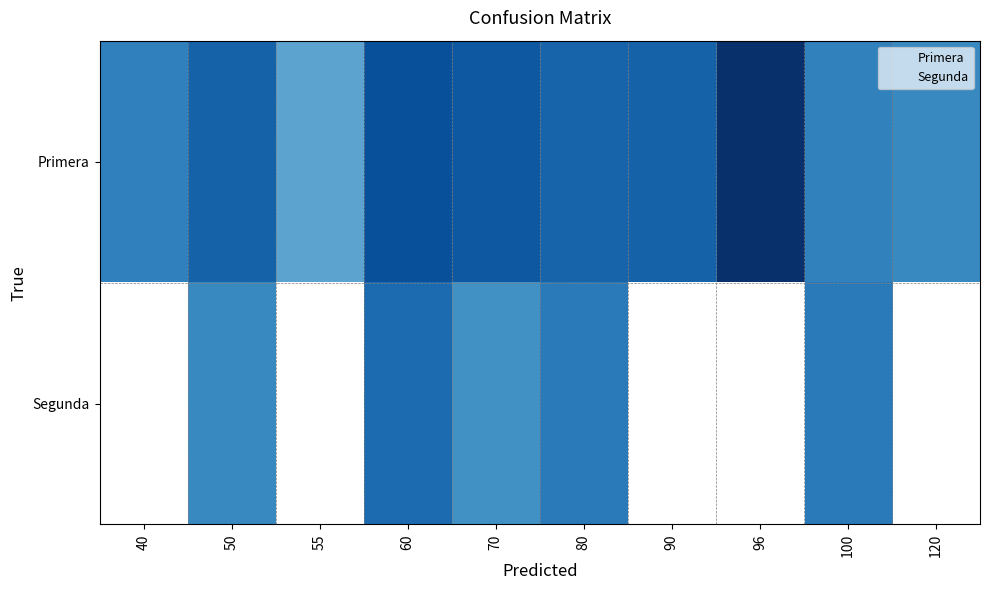

Is it true that the value at Primera_55 is 382?

True